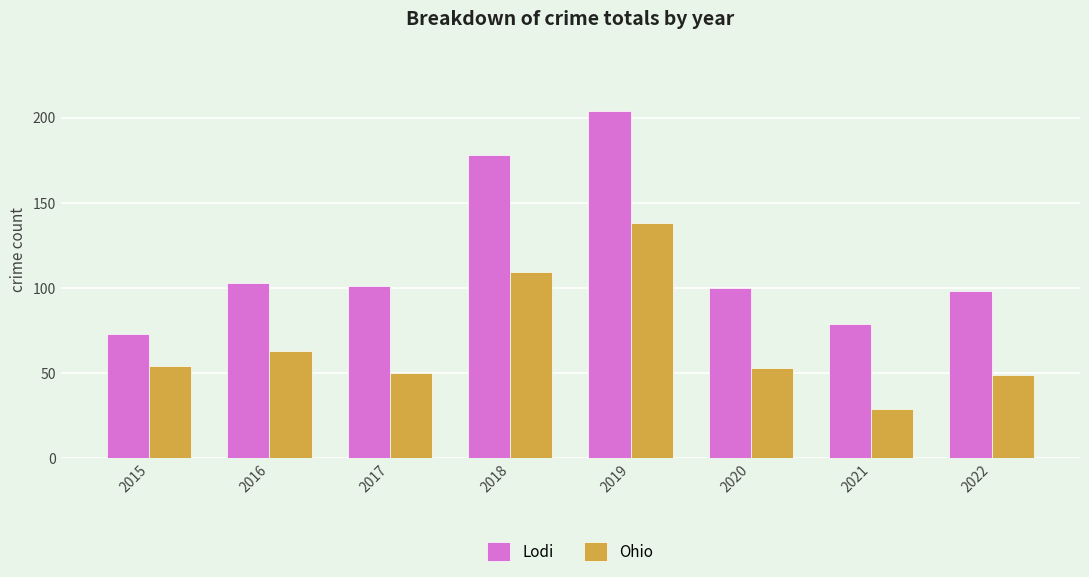

How many data points does each series have?

8